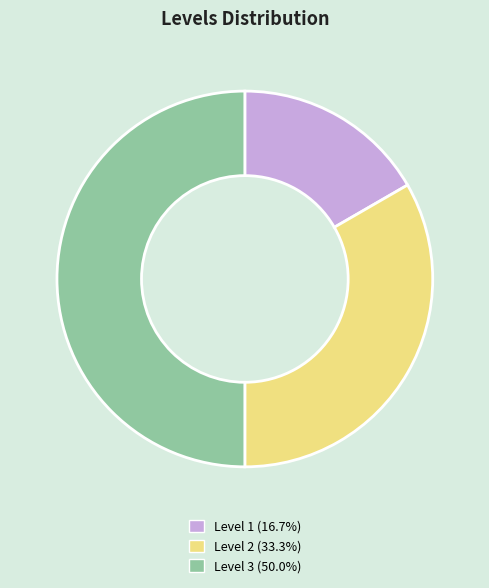

Between Level 1 and Level 2, which is larger?

Level 2